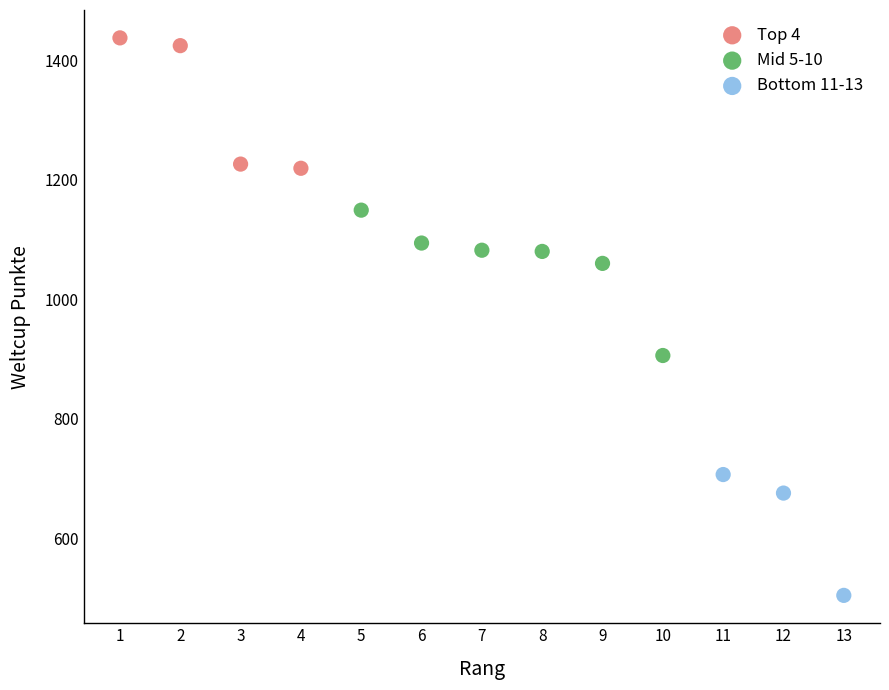

Which series contains the highest Y value?

Top 4